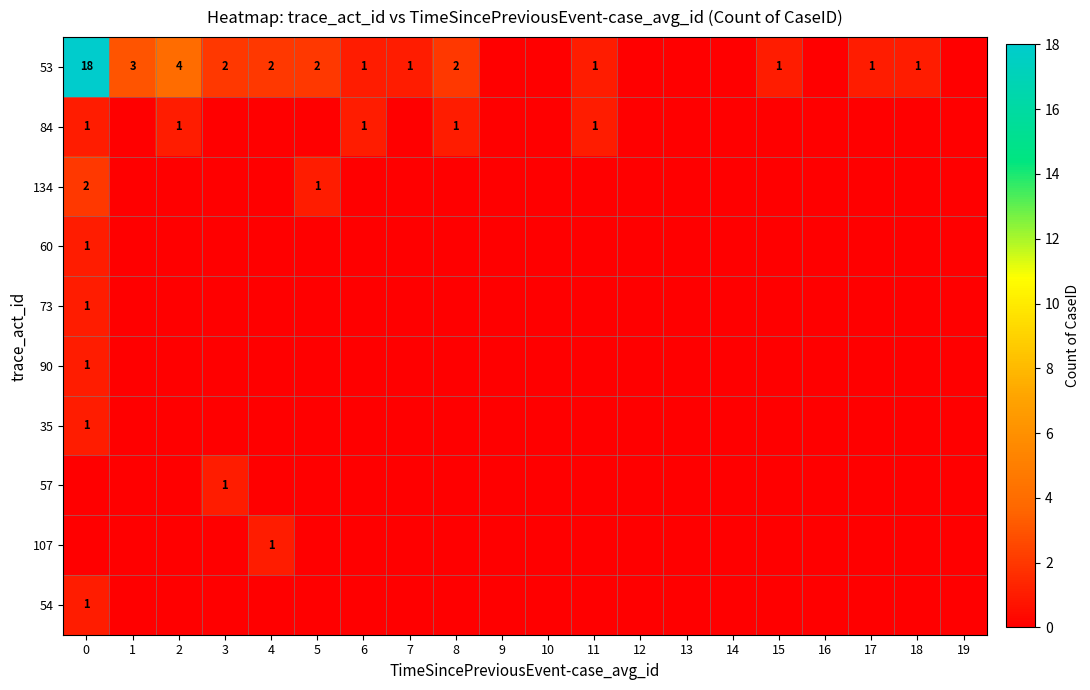

Is it true that 53 equals 1 at 2?

False